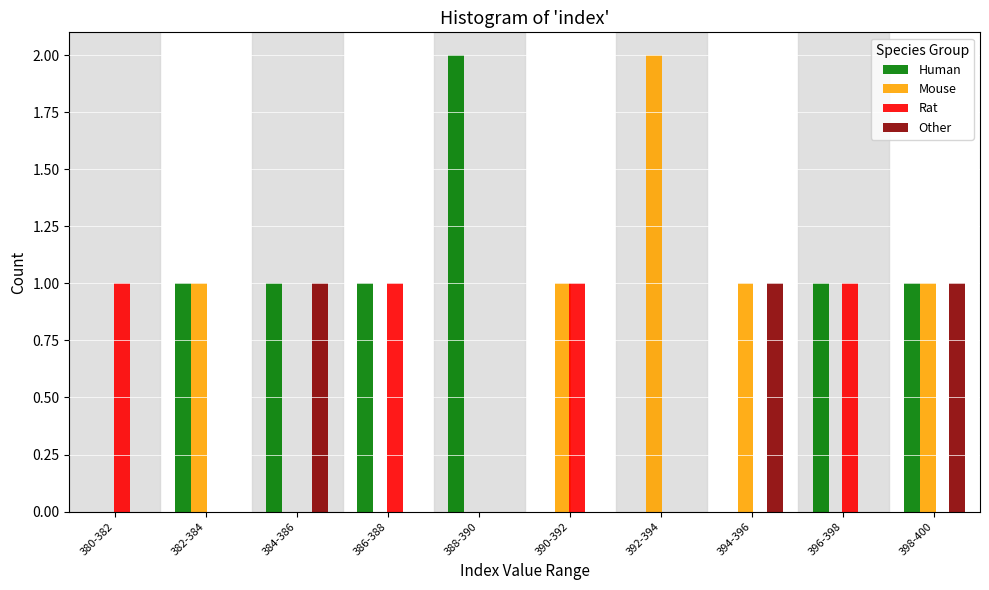

Is it true that Rat equals 0 at 382-384?

True